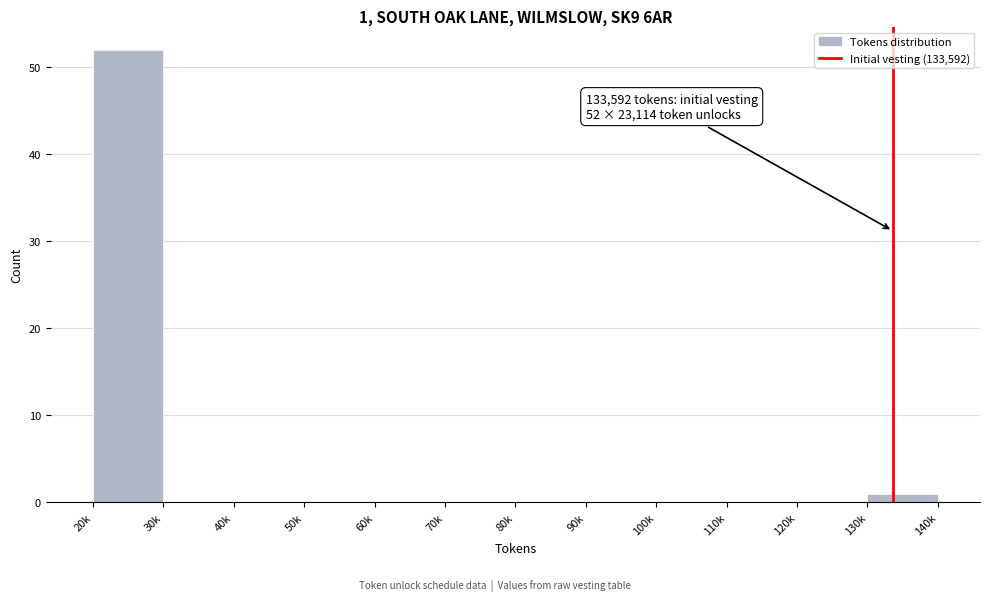

Reading left to right, transcribe all the data shown in this chart.

20k=52	30k=0	40k=0	50k=0	60k=0	70k=0	80k=0	90k=0	100k=0	110k=0	120k=0	130k=1